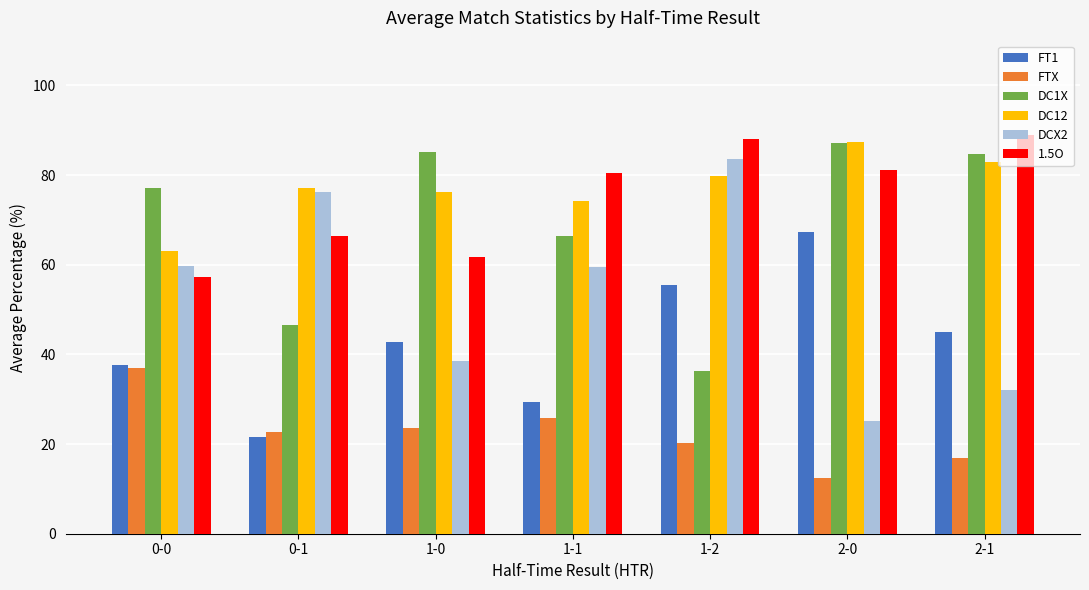

Which category has the lowest value across all series?

2-0